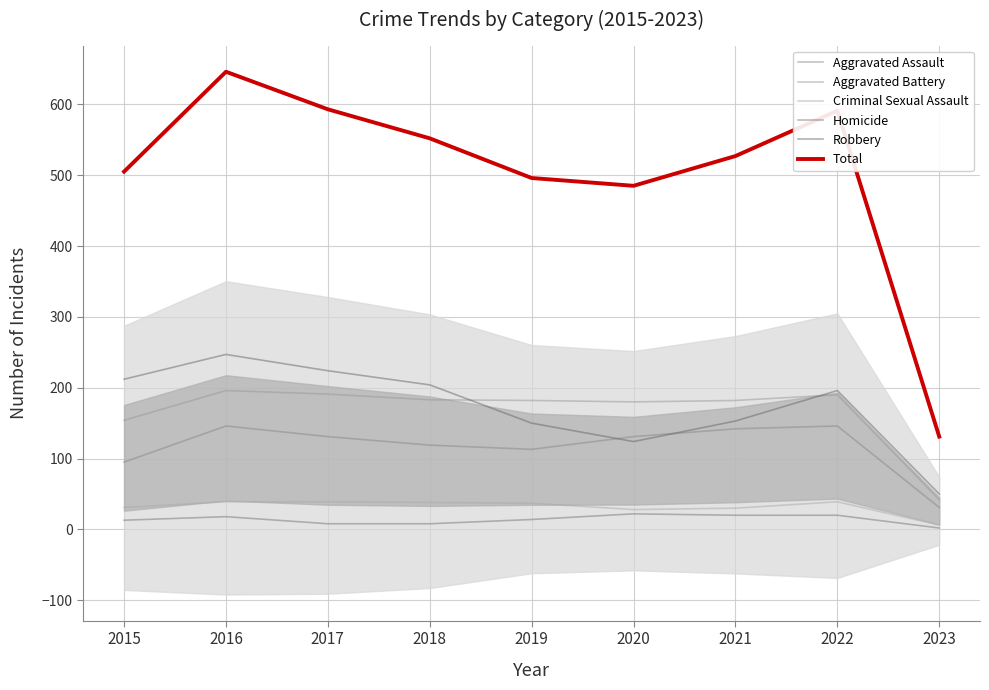

Between 2015 and 2016, which is larger?

2016